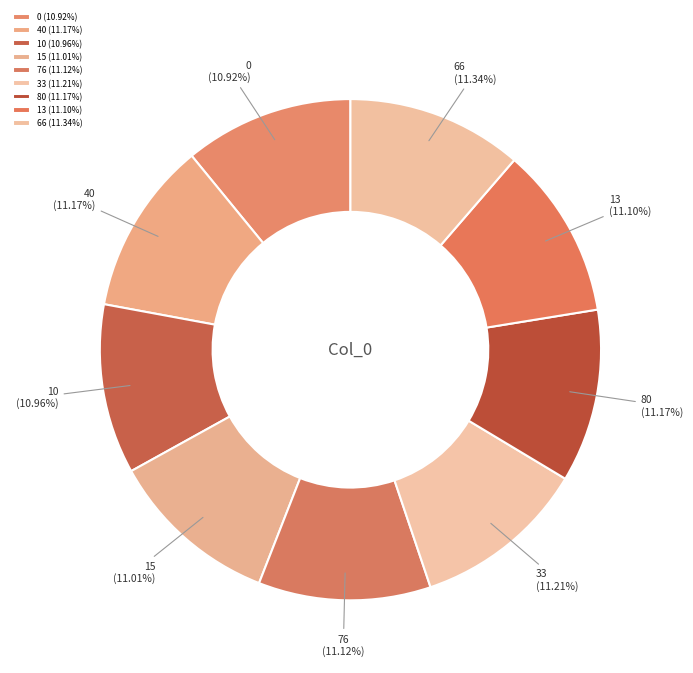

Combined, do 66 (11.34%) and 13 (11.10%) account for over 50%?

No